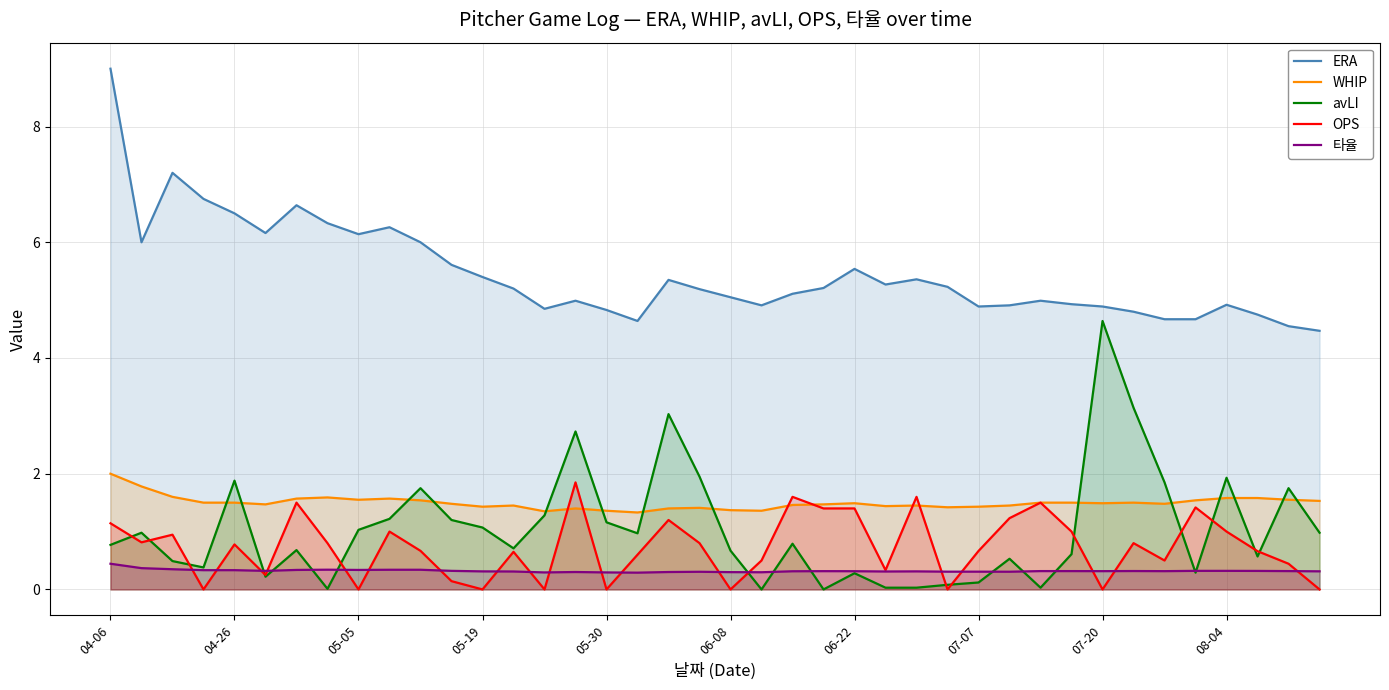

What is the value of the 타율 point at the 11th from the left?

0.3